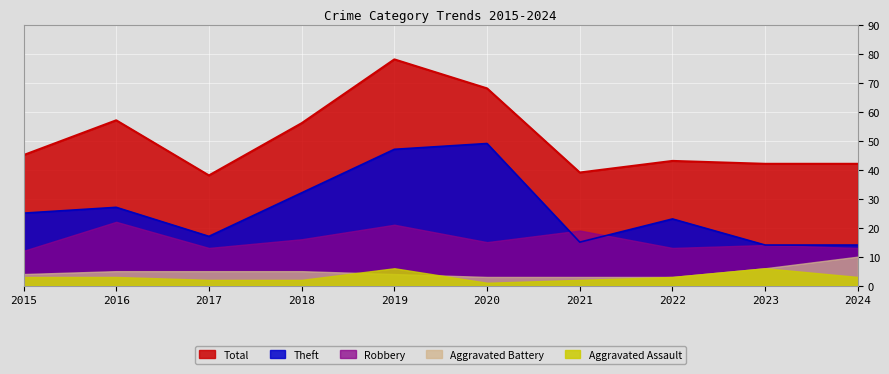

What is the value of the Aggravated Battery point at the 8th from the left?

3